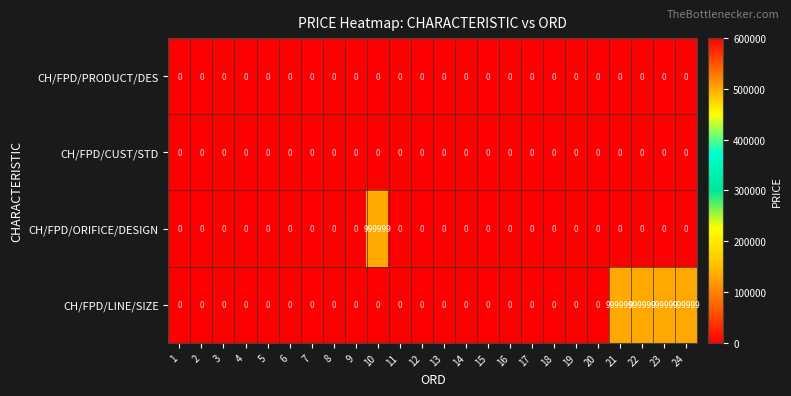

What is the greatest value displayed?

999999